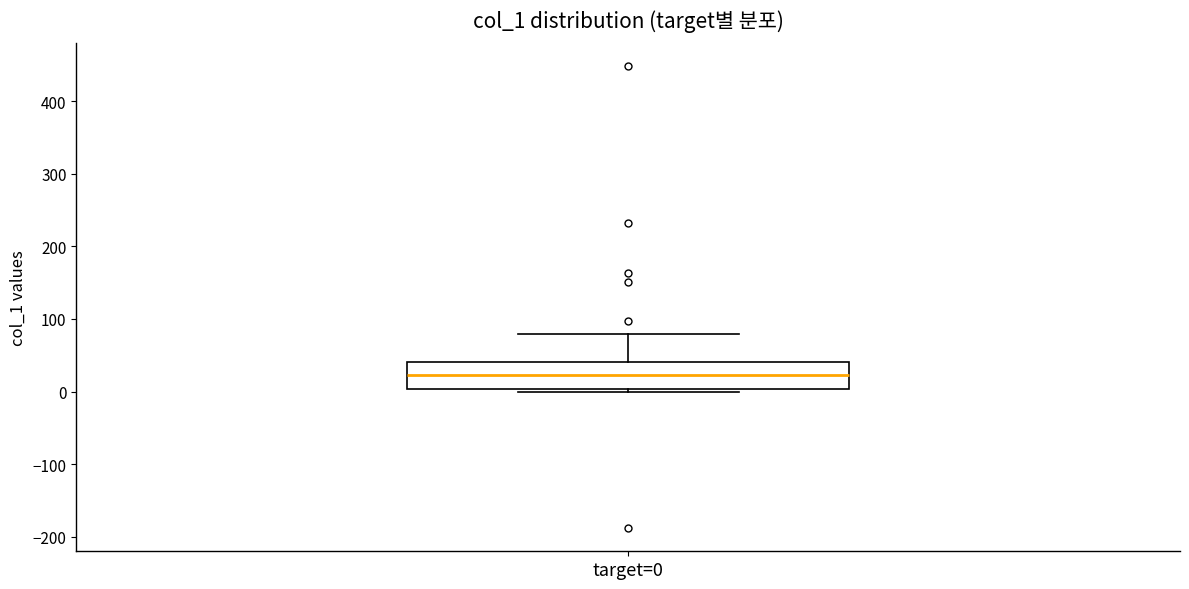

Transcribe this box plot: give where the median line is, the range the box spans, and where the two whiskers end, as read against the y-axis. The values are not printed on the chart, so give them approximately, as read against the axis.

median 20, box 0 to 40, whiskers 0 (just below the box's lower edge) to 80